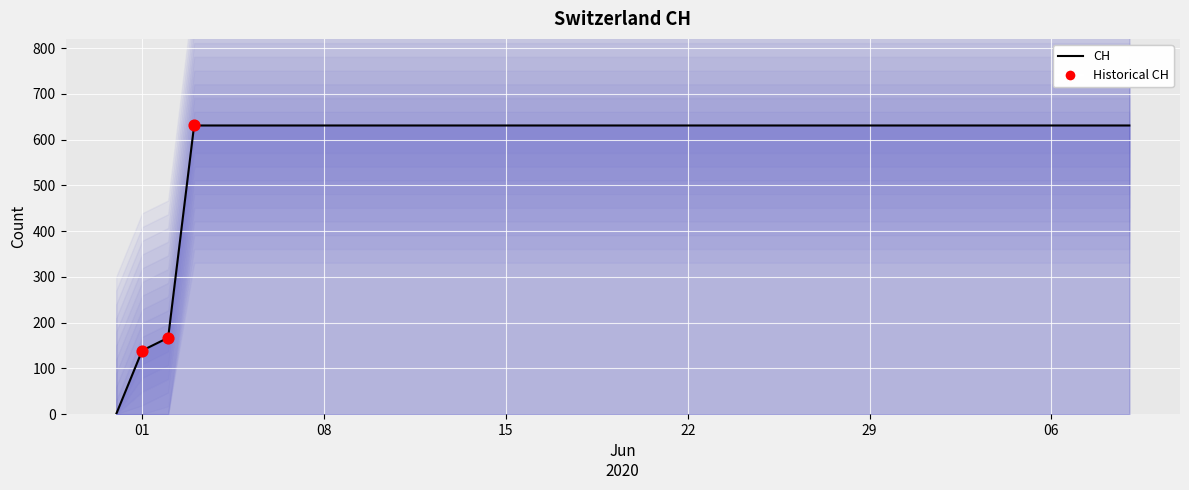

Which has a higher value, 2020-06-25 or 2020-07-03?

2020-06-25